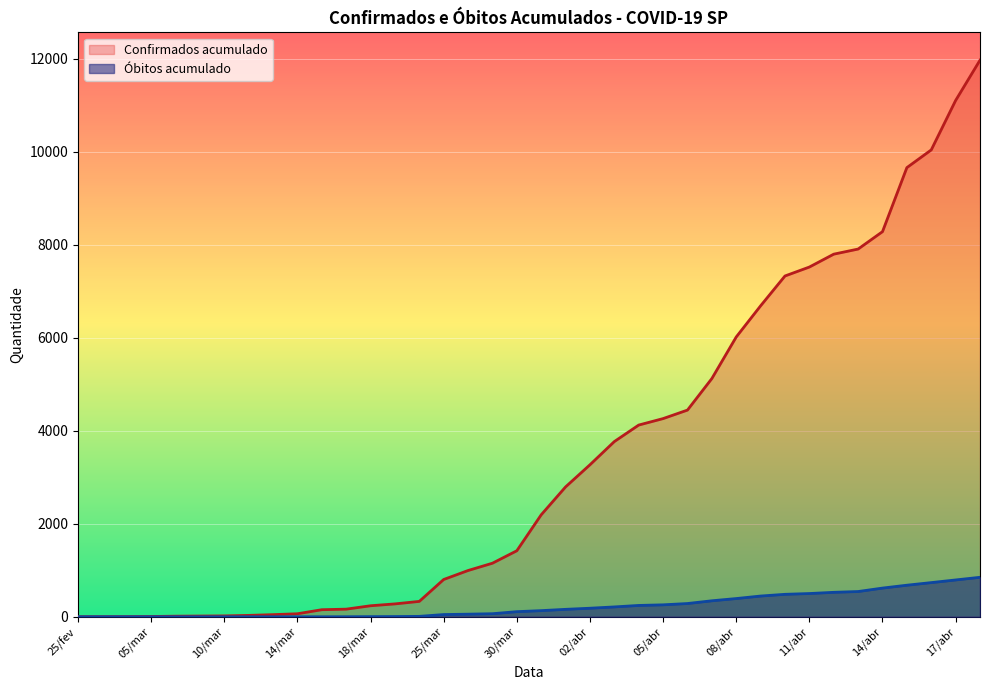

How many lines are shown in the chart?

2